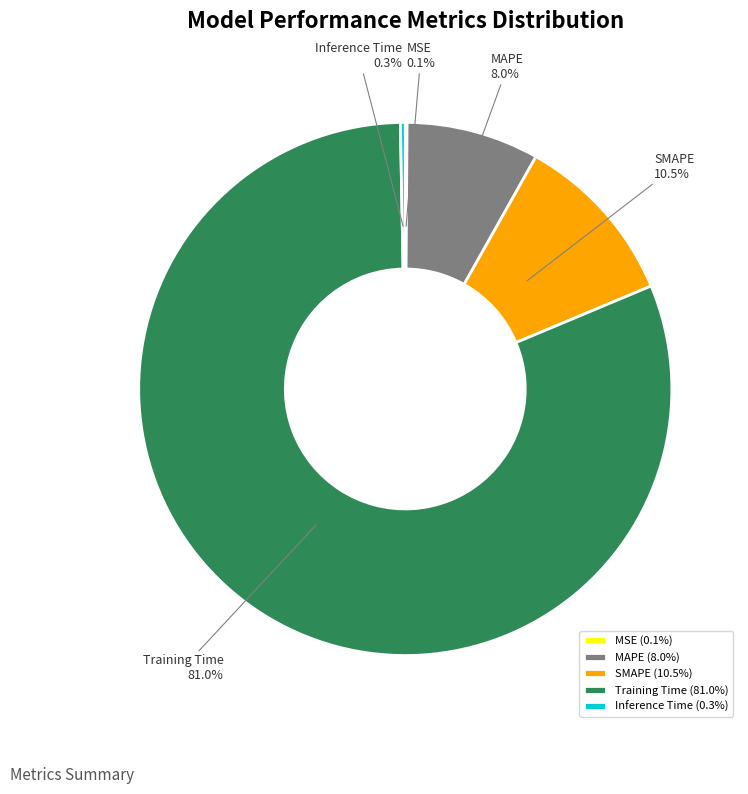

Combined, do SMAPE and MAPE account for over 50%?

No